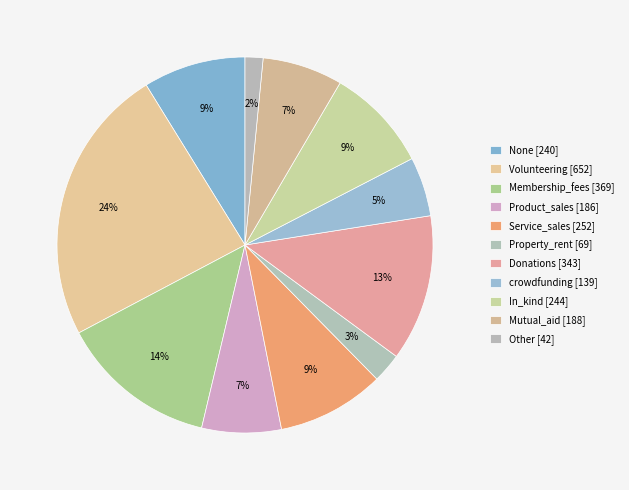

To the nearest percent, what portion does Donations represent?

13%